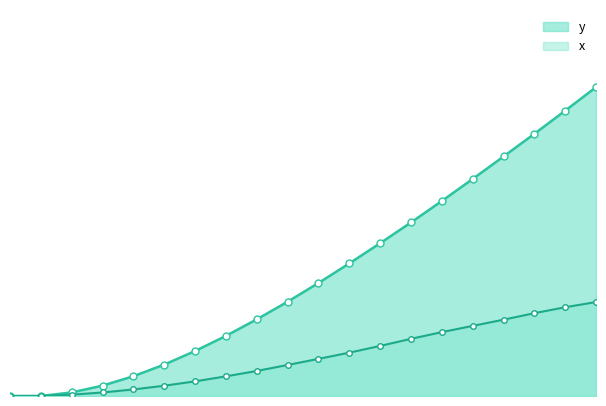

What is the maximum value shown in the chart?

0.2